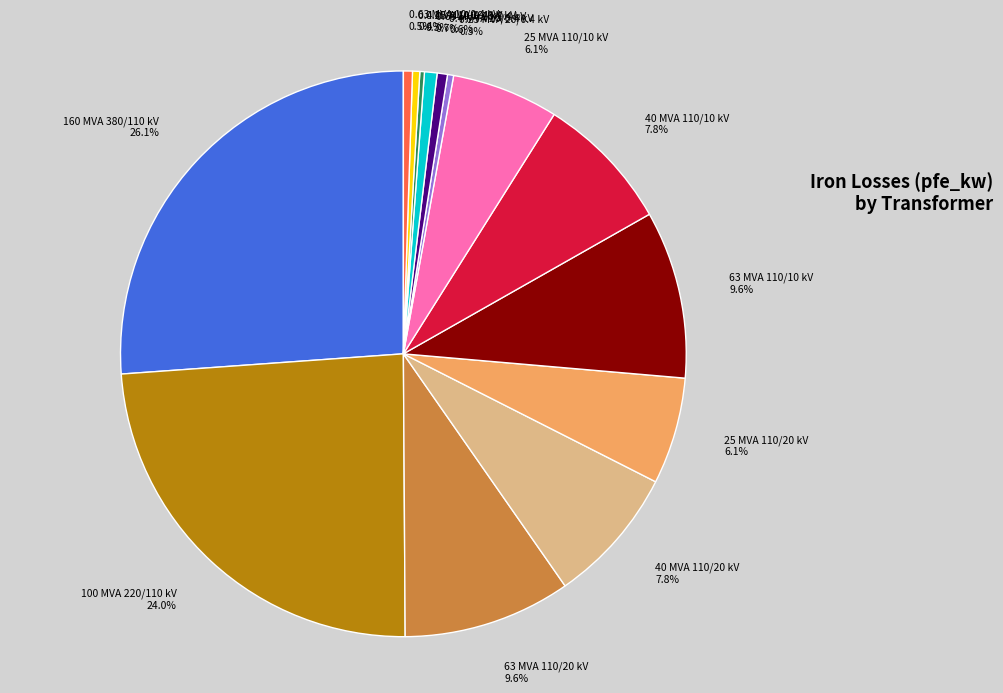

Between 0.63 MVA 20/0.4 kV and 100 MVA 220/110 kV, which is larger?

100 MVA 220/110 kV